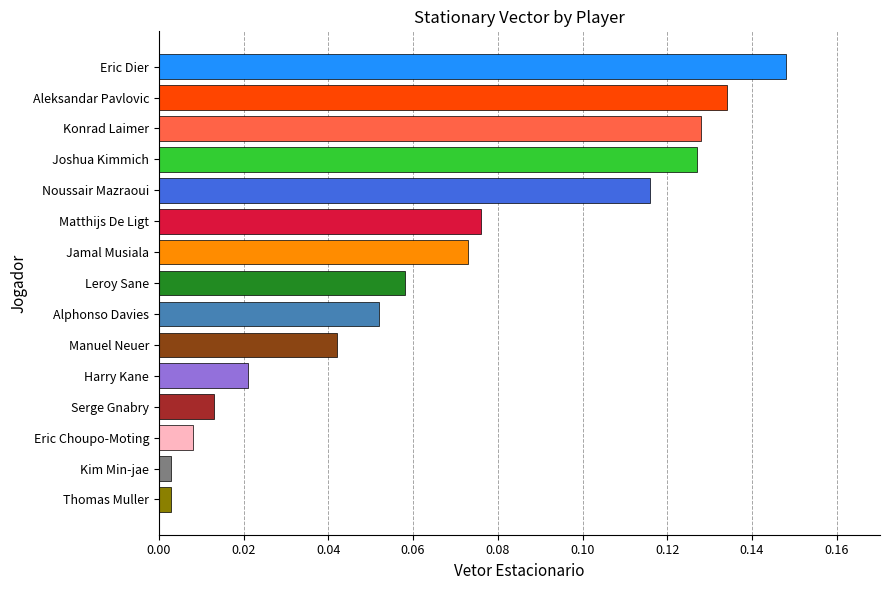

The chart shows a value of 0.0 at Matthijs De Ligt. True or false?

False